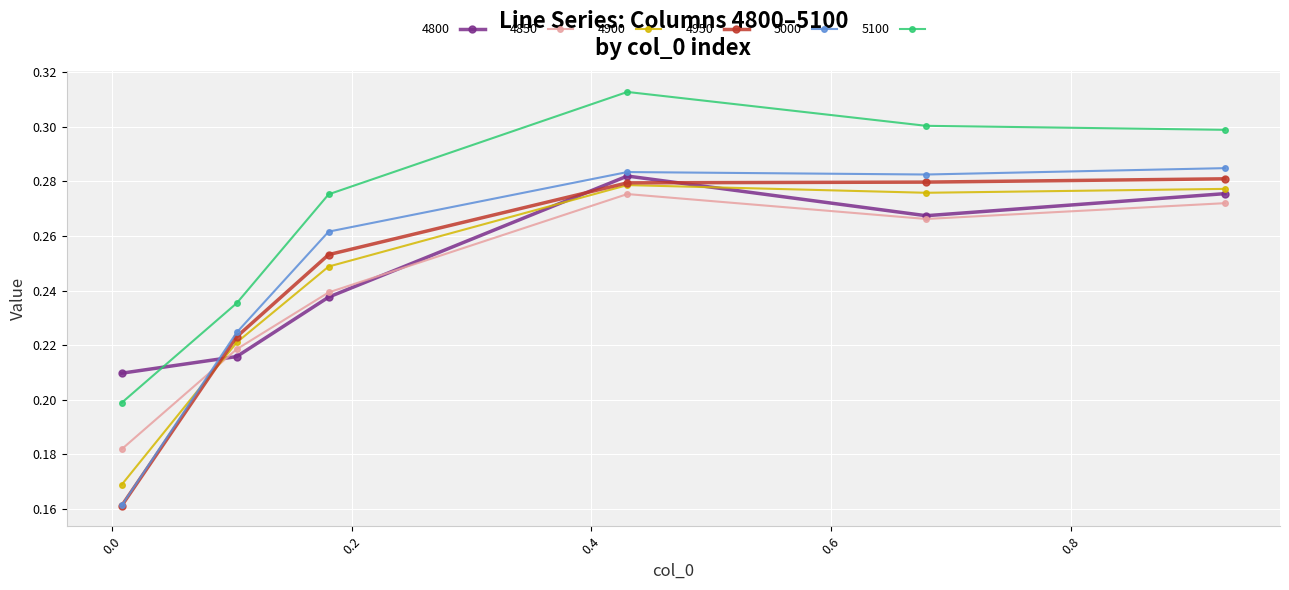

Which series has the largest total across all categories?

5100